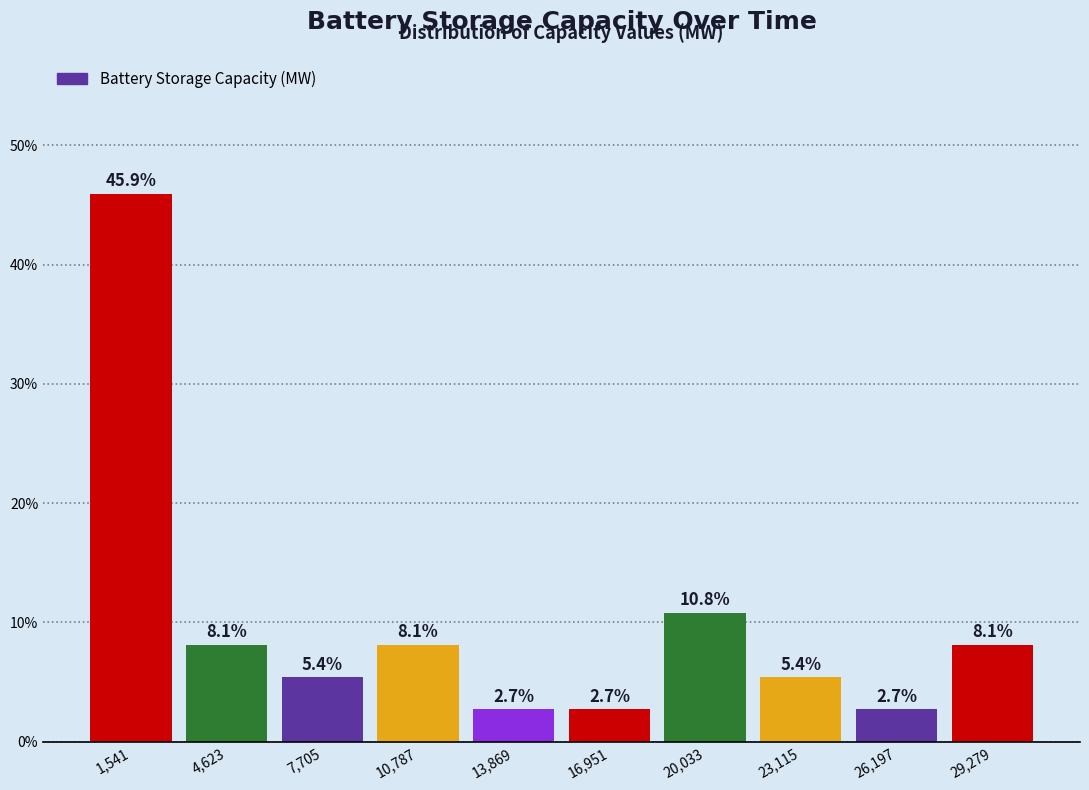

Which range on the x-axis has the tallest bar?

0 to 3000